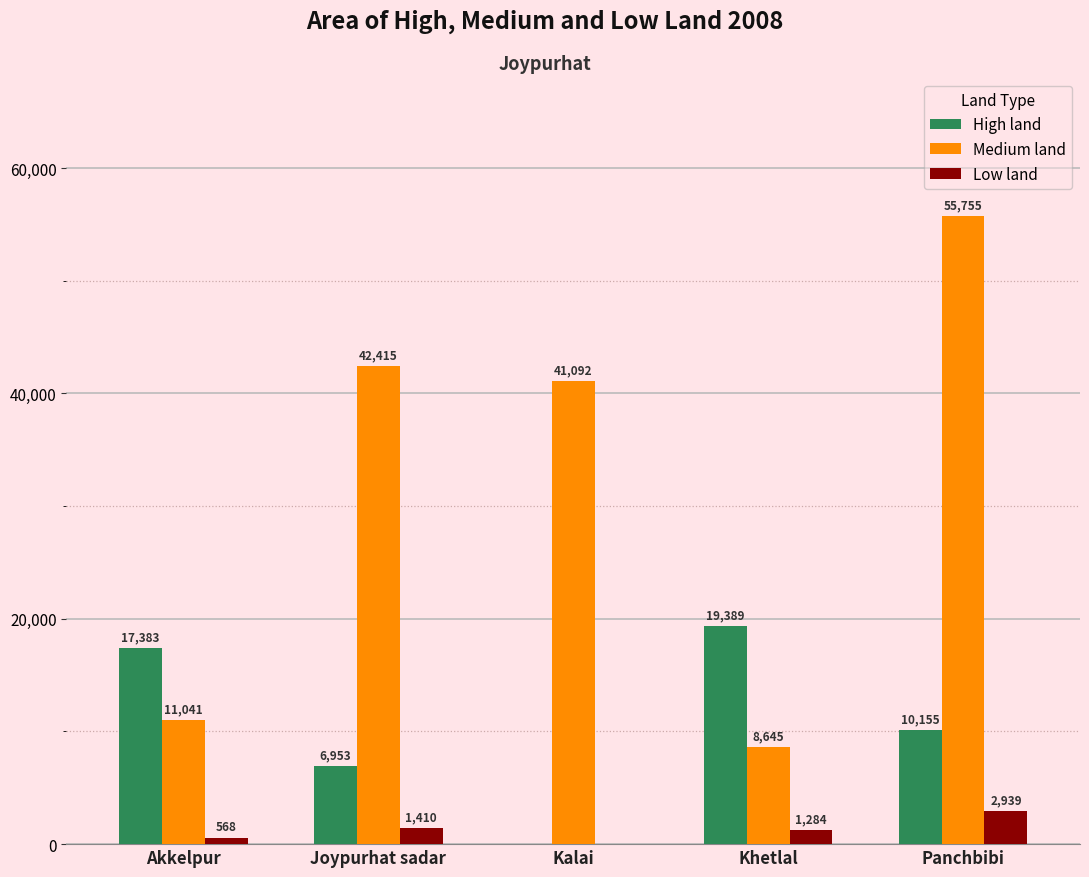

Is the value of High land at Panchbibi greater than the value of Low land at Kalai?

Yes